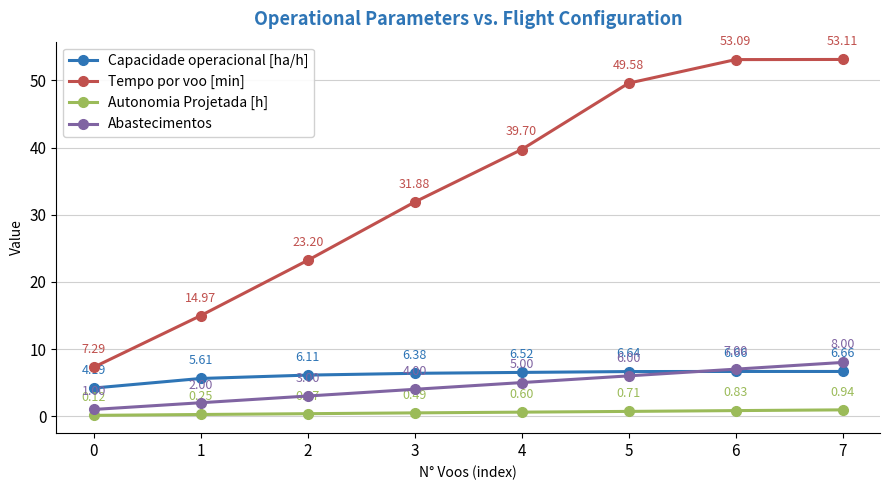

What is the difference between the maximum and minimum values in the Tempo por voo [min] series?

45.8